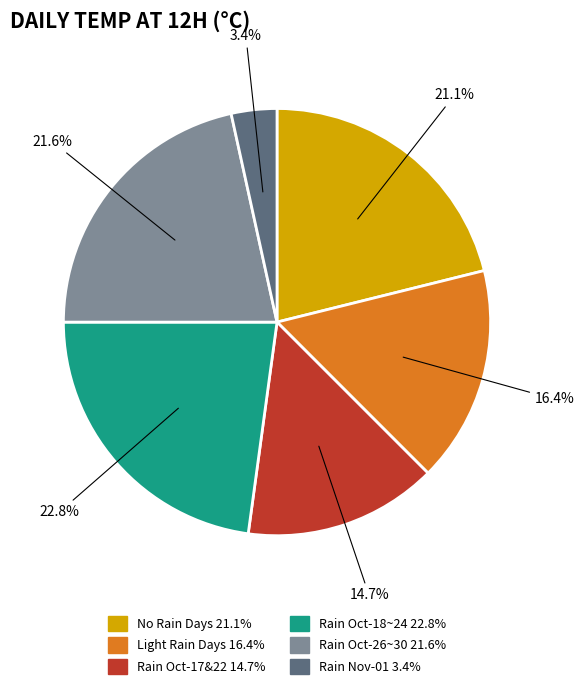

Is there any slice that represents more than half of the pie?

No